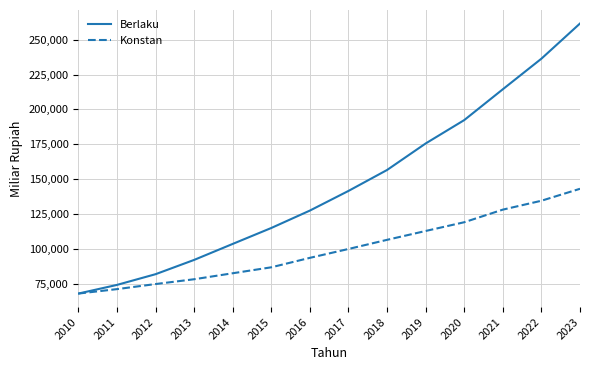

At which category is the sum across all series the highest?

2023